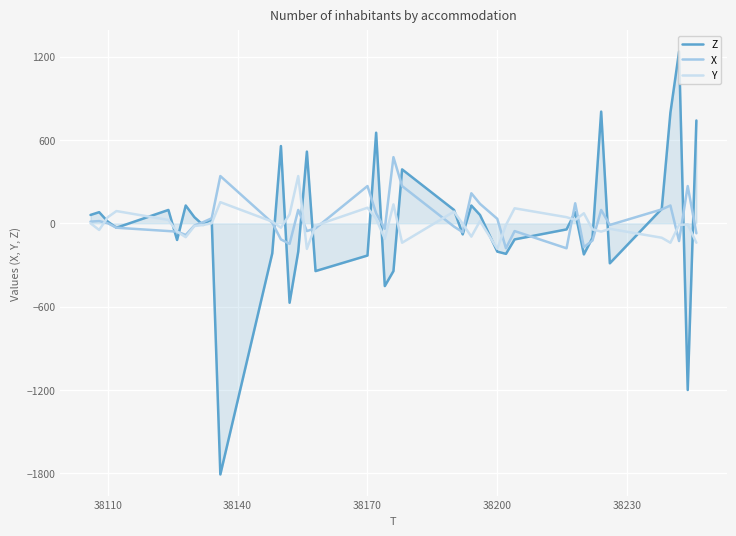

What is the highest value of the Y series?

340